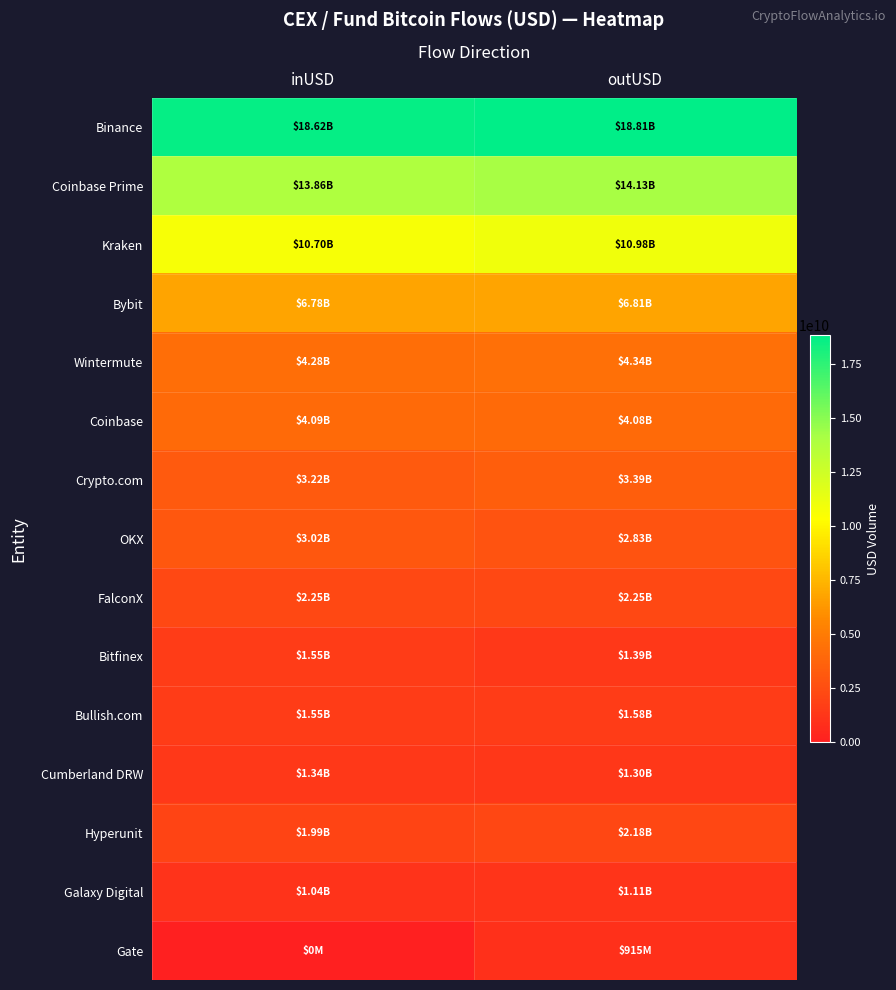

How many series are shown in this chart?

15